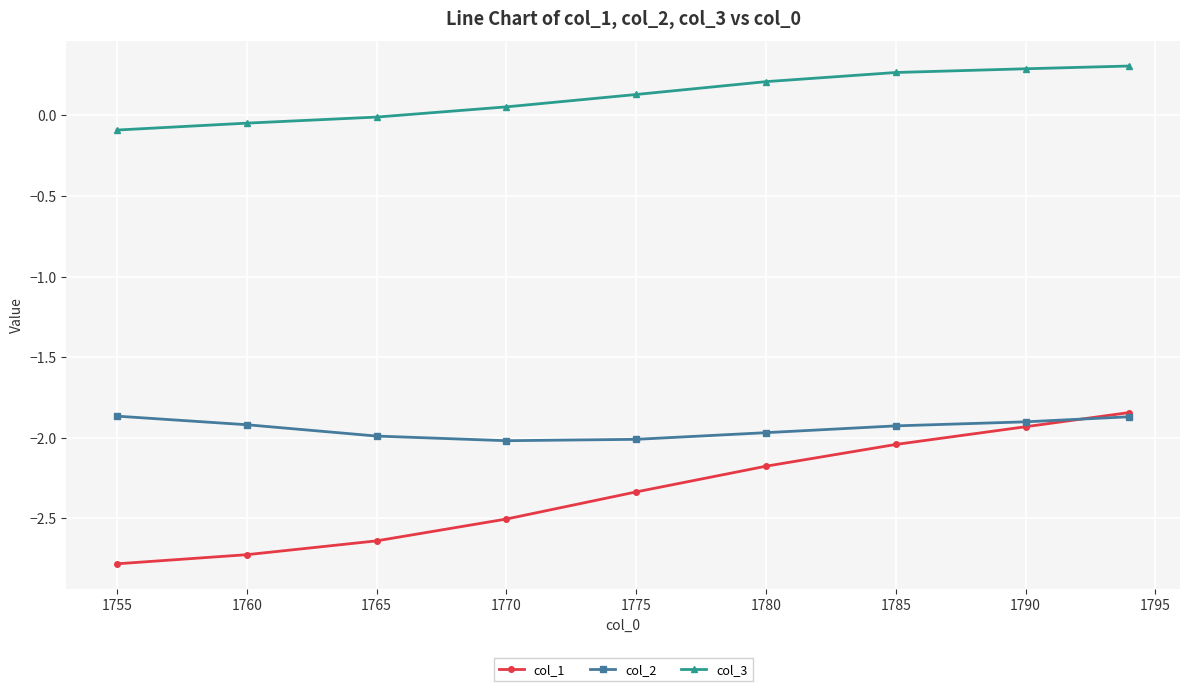

Which series has the largest range (max minus min)?

col_1